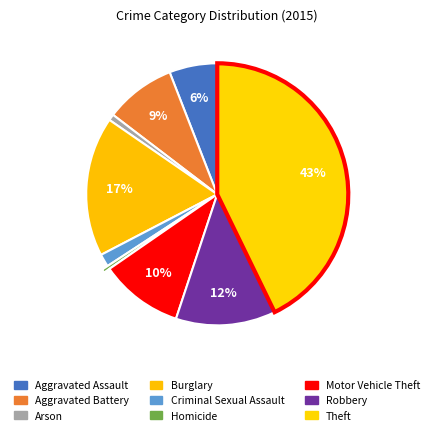

What percentage do Arson and Criminal Sexual Assault together represent?

2.3%